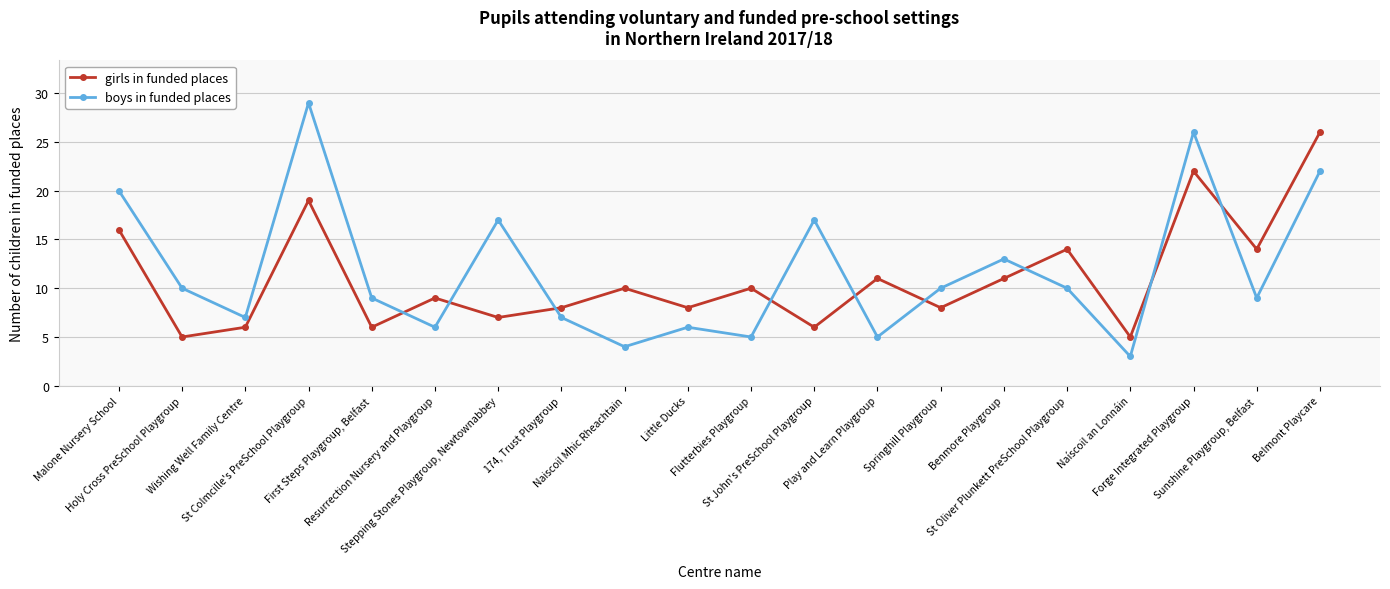

What is the minimum value shown in the chart?

3